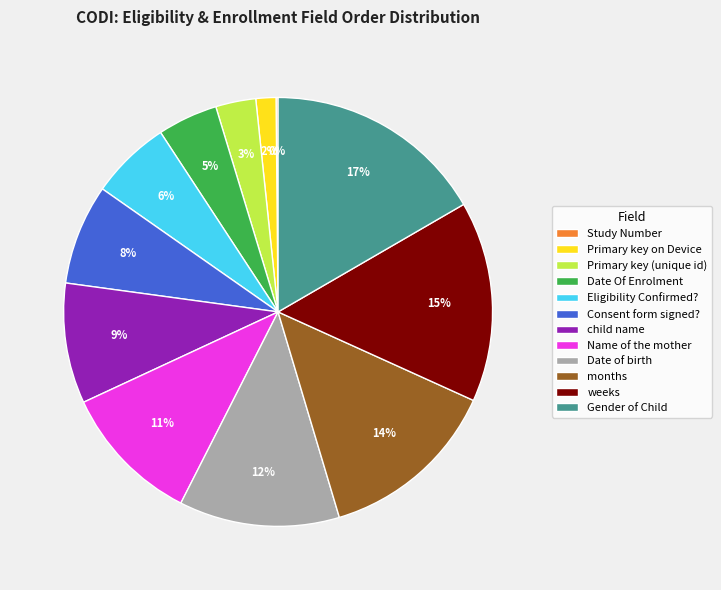

To the nearest percent, what is the average slice percentage?

8%